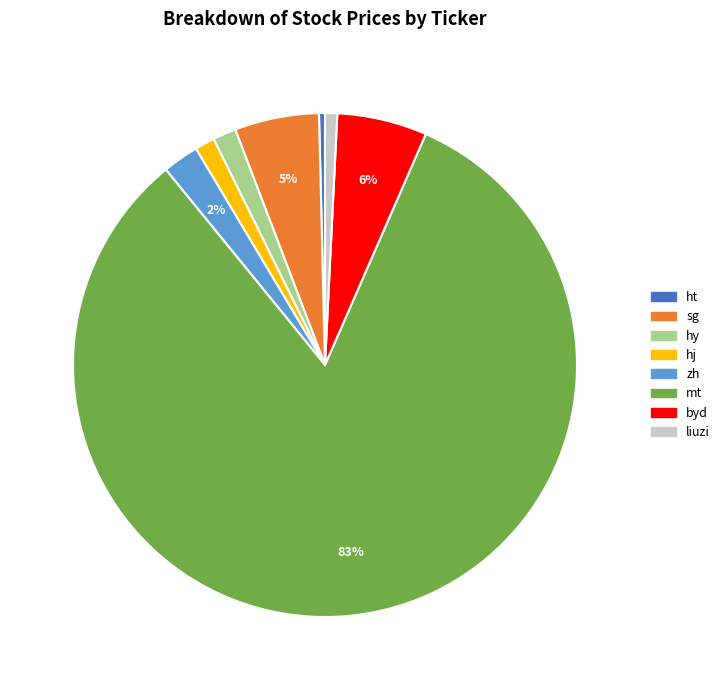

How many slices are in this pie chart?

8